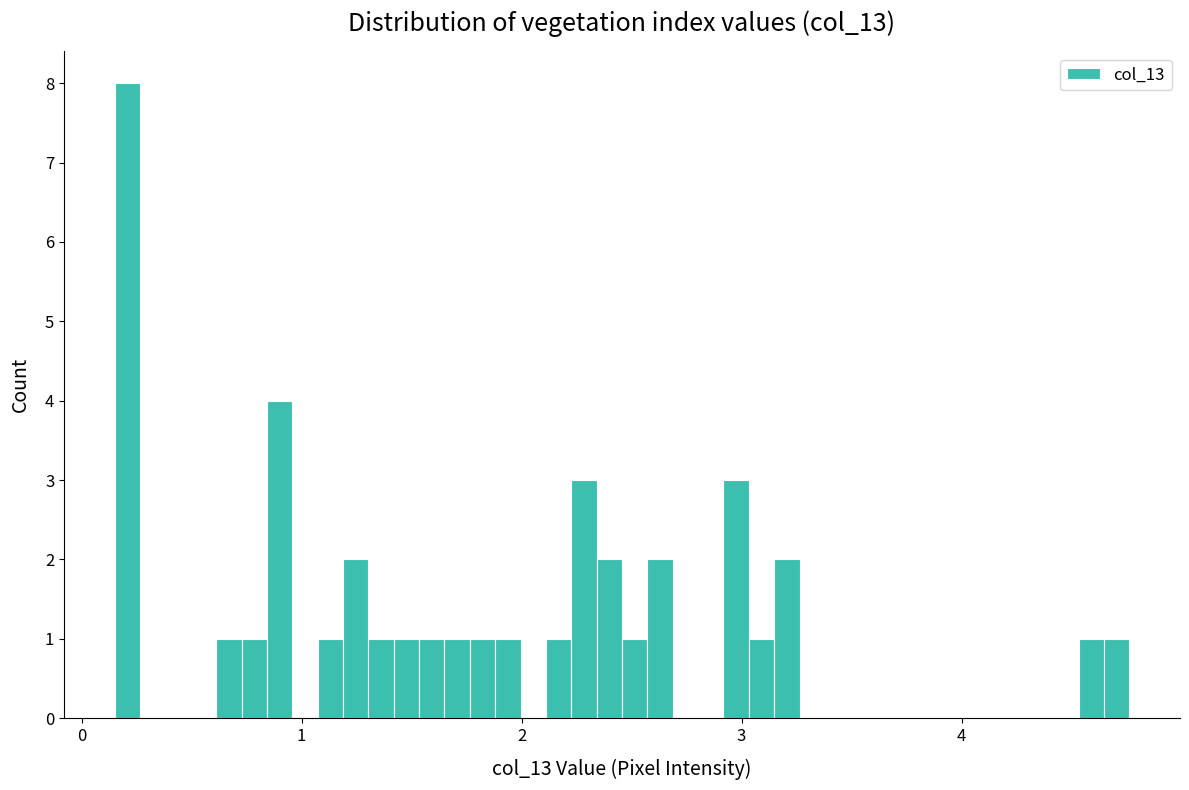

Read against the x-axis, roughly where is the centre of the tallest bar?

0.2